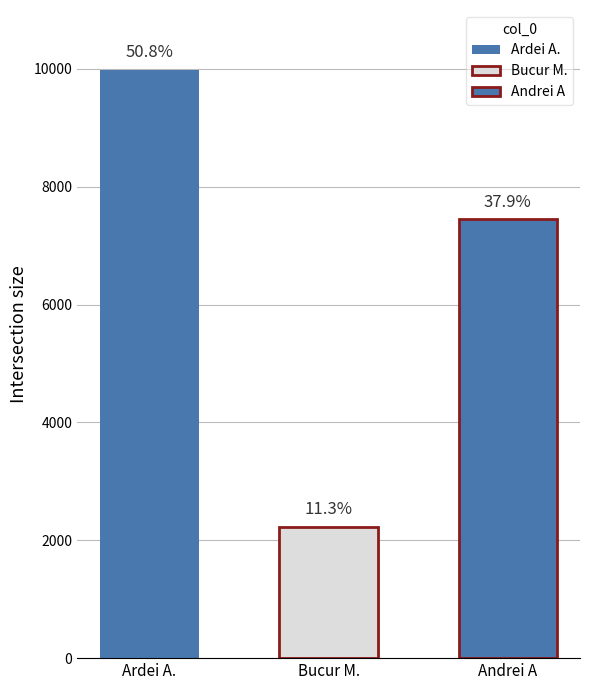

Does the chart contain any negative values?

No